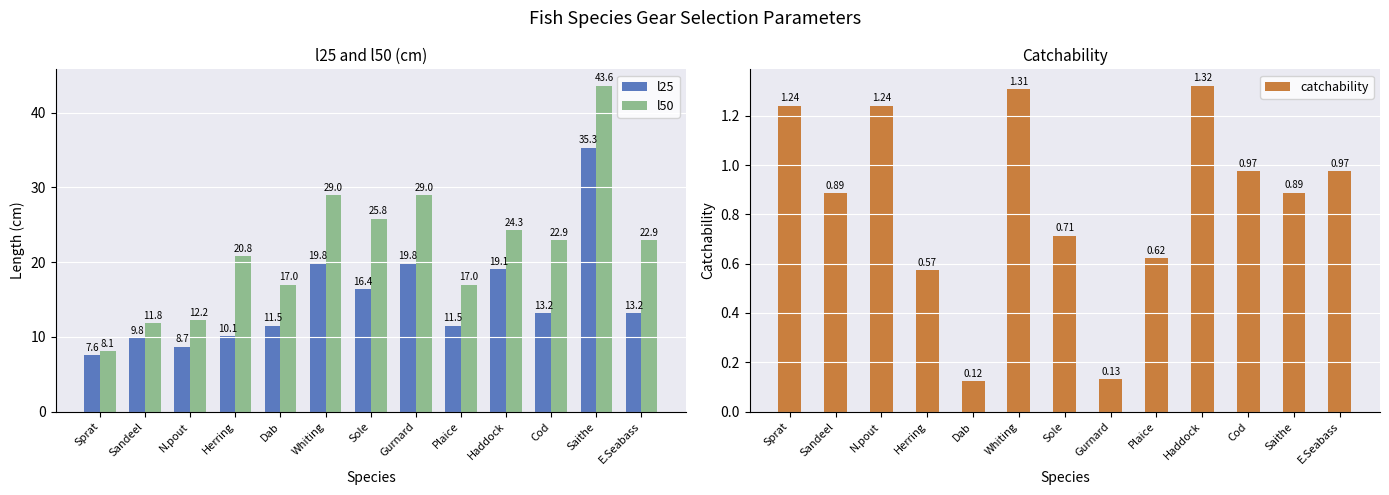

Does the chart contain any negative values?

No